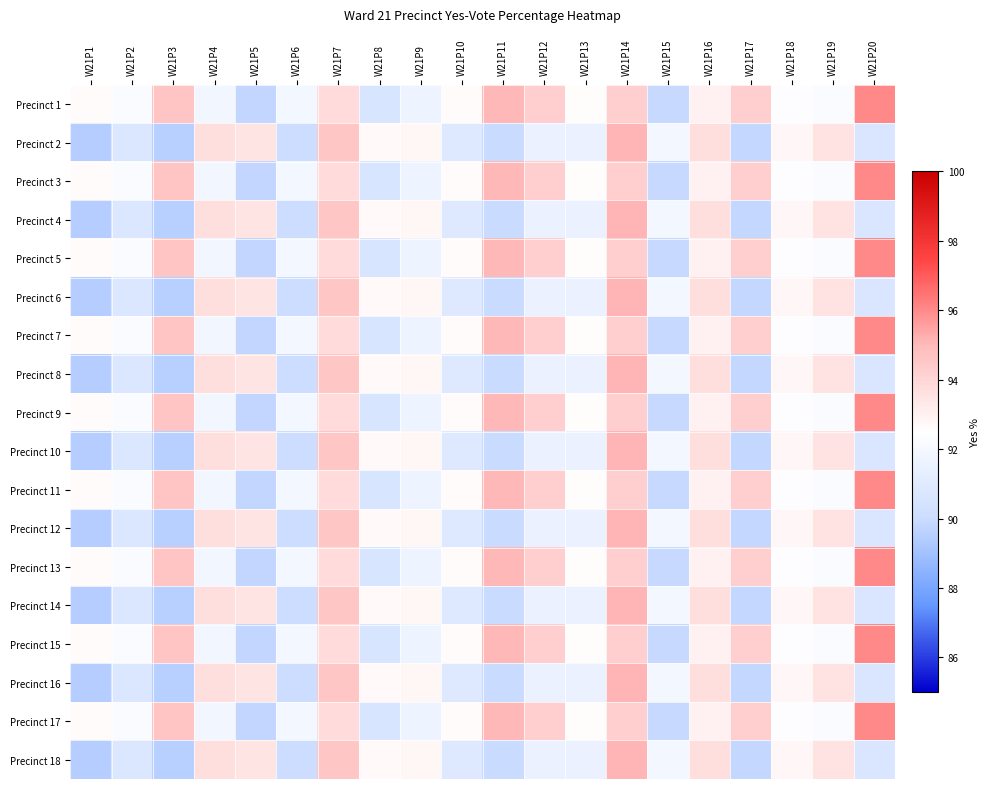

Reading left to right, transcribe all the data shown in this chart.

Precinct 1: W21P1=92.7	W21P2=92.3	W21P3=94.6	W21P4=91.9	W21P5=89.8	W21P6=92.0	W21P7=93.8	W21P8=90.6	W21P9=91.7	W21P10=92.7	W21P11=95.0	W21P12=94.2	W21P13=92.6	W21P14=94.3	W21P15=89.9	W21P16=93.0	W21P17=94.2	W21P18=92.4	W21P19=92.2	W21P20=96.0
Precinct 2: W21P1=89.5	W21P2=90.8	W21P3=89.5	W21P4=93.7	W21P5=93.4	W21P6=90.0	W21P7=94.6	W21P8=92.7	W21P9=92.8	W21P10=90.9	W21P11=90.0	W21P12=91.6	W21P13=91.6	W21P14=95.1	W21P15=91.9	W21P16=93.7	W21P17=89.8	W21P18=92.8	W21P19=93.5	W21P20=90.7
Precinct 3: W21P1=92.7	W21P2=92.3	W21P3=94.6	W21P4=91.9	W21P5=89.8	W21P6=92.0	W21P7=93.8	W21P8=90.6	W21P9=91.7	W21P10=92.7	W21P11=95.0	W21P12=94.2	W21P13=92.6	W21P14=94.3	W21P15=89.9	W21P16=93.0	W21P17=94.2	W21P18=92.4	W21P19=92.2	W21P20=96.0
Precinct 4: W21P1=89.5	W21P2=90.8	W21P3=89.5	W21P4=93.7	W21P5=93.4	W21P6=90.0	W21P7=94.6	W21P8=92.7	W21P9=92.8	W21P10=90.9	W21P11=90.0	W21P12=91.6	W21P13=91.6	W21P14=95.1	W21P15=91.9	W21P16=93.7	W21P17=89.8	W21P18=92.8	W21P19=93.5	W21P20=90.7
Precinct 5: W21P1=92.7	W21P2=92.3	W21P3=94.6	W21P4=91.9	W21P5=89.8	W21P6=92.0	W21P7=93.8	W21P8=90.6	W21P9=91.7	W21P10=92.7	W21P11=95.0	W21P12=94.2	W21P13=92.6	W21P14=94.3	W21P15=89.9	W21P16=93.0	W21P17=94.2	W21P18=92.4	W21P19=92.2	W21P20=96.0
Precinct 6: W21P1=89.5	W21P2=90.8	W21P3=89.5	W21P4=93.7	W21P5=93.4	W21P6=90.0	W21P7=94.6	W21P8=92.7	W21P9=92.8	W21P10=90.9	W21P11=90.0	W21P12=91.6	W21P13=91.6	W21P14=95.1	W21P15=91.9	W21P16=93.7	W21P17=89.8	W21P18=92.8	W21P19=93.5	W21P20=90.7
Precinct 7: W21P1=92.7	W21P2=92.3	W21P3=94.6	W21P4=91.9	W21P5=89.8	W21P6=92.0	W21P7=93.8	W21P8=90.6	W21P9=91.7	W21P10=92.7	W21P11=95.0	W21P12=94.2	W21P13=92.6	W21P14=94.3	W21P15=89.9	W21P16=93.0	W21P17=94.2	W21P18=92.4	W21P19=92.2	W21P20=96.0
Precinct 8: W21P1=89.5	W21P2=90.8	W21P3=89.5	W21P4=93.7	W21P5=93.4	W21P6=90.0	W21P7=94.6	W21P8=92.7	W21P9=92.8	W21P10=90.9	W21P11=90.0	W21P12=91.6	W21P13=91.6	W21P14=95.1	W21P15=91.9	W21P16=93.7	W21P17=89.8	W21P18=92.8	W21P19=93.5	W21P20=90.7
Precinct 9: W21P1=92.7	W21P2=92.3	W21P3=94.6	W21P4=91.9	W21P5=89.8	W21P6=92.0	W21P7=93.8	W21P8=90.6	W21P9=91.7	W21P10=92.7	W21P11=95.0	W21P12=94.2	W21P13=92.6	W21P14=94.3	W21P15=89.9	W21P16=93.0	W21P17=94.2	W21P18=92.4	W21P19=92.2	W21P20=96.0
Precinct 10: W21P1=89.5	W21P2=90.8	W21P3=89.5	W21P4=93.7	W21P5=93.4	W21P6=90.0	W21P7=94.6	W21P8=92.7	W21P9=92.8	W21P10=90.9	W21P11=90.0	W21P12=91.6	W21P13=91.6	W21P14=95.1	W21P15=91.9	W21P16=93.7	W21P17=89.8	W21P18=92.8	W21P19=93.5	W21P20=90.7
Precinct 11: W21P1=92.7	W21P2=92.3	W21P3=94.6	W21P4=91.9	W21P5=89.8	W21P6=92.0	W21P7=93.8	W21P8=90.6	W21P9=91.7	W21P10=92.7	W21P11=95.0	W21P12=94.2	W21P13=92.6	W21P14=94.3	W21P15=89.9	W21P16=93.0	W21P17=94.2	W21P18=92.4	W21P19=92.2	W21P20=96.0
Precinct 12: W21P1=89.5	W21P2=90.8	W21P3=89.5	W21P4=93.7	W21P5=93.4	W21P6=90.0	W21P7=94.6	W21P8=92.7	W21P9=92.8	W21P10=90.9	W21P11=90.0	W21P12=91.6	W21P13=91.6	W21P14=95.1	W21P15=91.9	W21P16=93.7	W21P17=89.8	W21P18=92.8	W21P19=93.5	W21P20=90.7
Precinct 13: W21P1=92.7	W21P2=92.3	W21P3=94.6	W21P4=91.9	W21P5=89.8	W21P6=92.0	W21P7=93.8	W21P8=90.6	W21P9=91.7	W21P10=92.7	W21P11=95.0	W21P12=94.2	W21P13=92.6	W21P14=94.3	W21P15=89.9	W21P16=93.0	W21P17=94.2	W21P18=92.4	W21P19=92.2	W21P20=96.0
Precinct 14: W21P1=89.5	W21P2=90.8	W21P3=89.5	W21P4=93.7	W21P5=93.4	W21P6=90.0	W21P7=94.6	W21P8=92.7	W21P9=92.8	W21P10=90.9	W21P11=90.0	W21P12=91.6	W21P13=91.6	W21P14=95.1	W21P15=91.9	W21P16=93.7	W21P17=89.8	W21P18=92.8	W21P19=93.5	W21P20=90.7
Precinct 15: W21P1=92.7	W21P2=92.3	W21P3=94.6	W21P4=91.9	W21P5=89.8	W21P6=92.0	W21P7=93.8	W21P8=90.6	W21P9=91.7	W21P10=92.7	W21P11=95.0	W21P12=94.2	W21P13=92.6	W21P14=94.3	W21P15=89.9	W21P16=93.0	W21P17=94.2	W21P18=92.4	W21P19=92.2	W21P20=96.0
Precinct 16: W21P1=89.5	W21P2=90.8	W21P3=89.5	W21P4=93.7	W21P5=93.4	W21P6=90.0	W21P7=94.6	W21P8=92.7	W21P9=92.8	W21P10=90.9	W21P11=90.0	W21P12=91.6	W21P13=91.6	W21P14=95.1	W21P15=91.9	W21P16=93.7	W21P17=89.8	W21P18=92.8	W21P19=93.5	W21P20=90.7
Precinct 17: W21P1=92.7	W21P2=92.3	W21P3=94.6	W21P4=91.9	W21P5=89.8	W21P6=92.0	W21P7=93.8	W21P8=90.6	W21P9=91.7	W21P10=92.7	W21P11=95.0	W21P12=94.2	W21P13=92.6	W21P14=94.3	W21P15=89.9	W21P16=93.0	W21P17=94.2	W21P18=92.4	W21P19=92.2	W21P20=96.0
Precinct 18: W21P1=89.5	W21P2=90.8	W21P3=89.5	W21P4=93.7	W21P5=93.4	W21P6=90.0	W21P7=94.6	W21P8=92.7	W21P9=92.8	W21P10=90.9	W21P11=90.0	W21P12=91.6	W21P13=91.6	W21P14=95.1	W21P15=91.9	W21P16=93.7	W21P17=89.8	W21P18=92.8	W21P19=93.5	W21P20=90.7